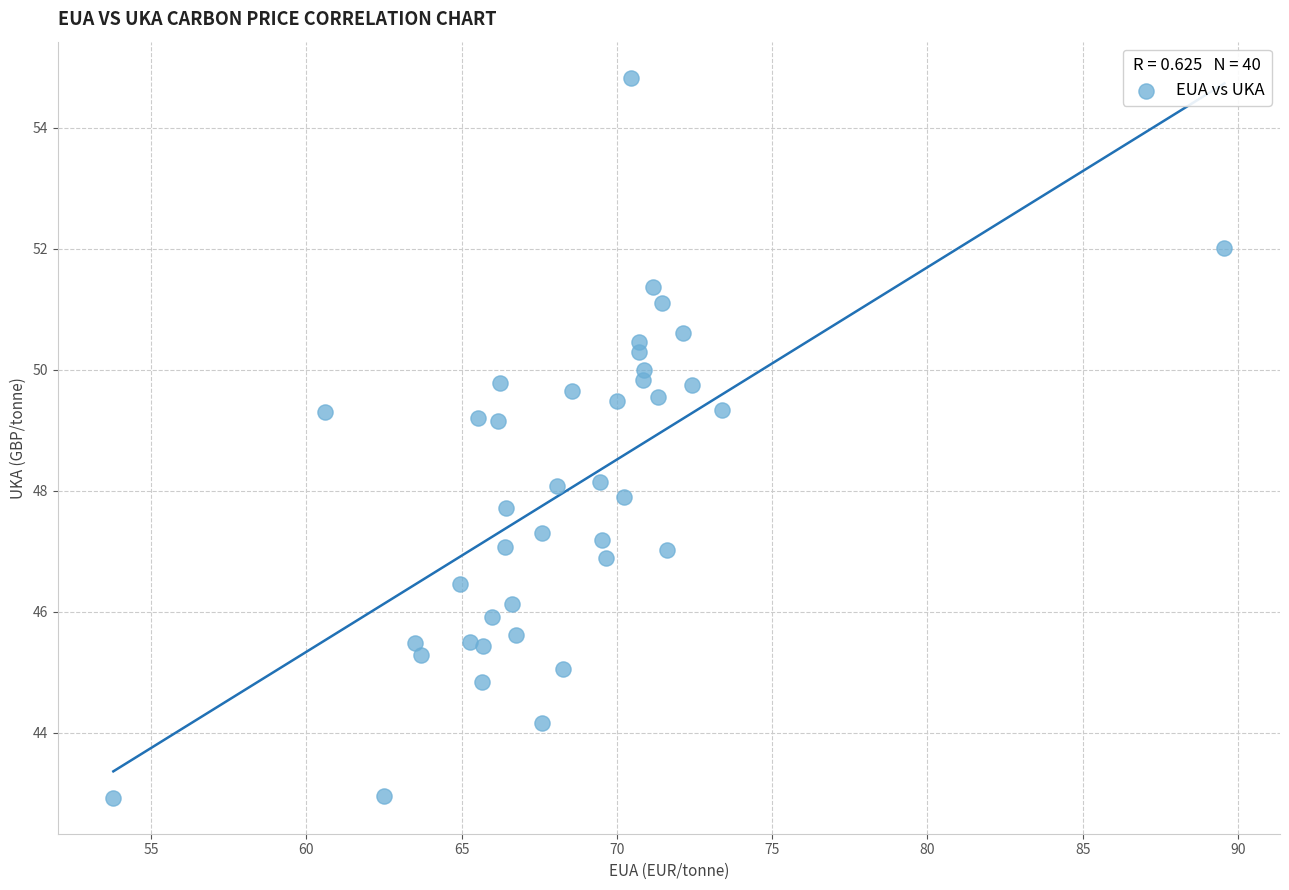

What is the range of X values (max minus min)?

35.8